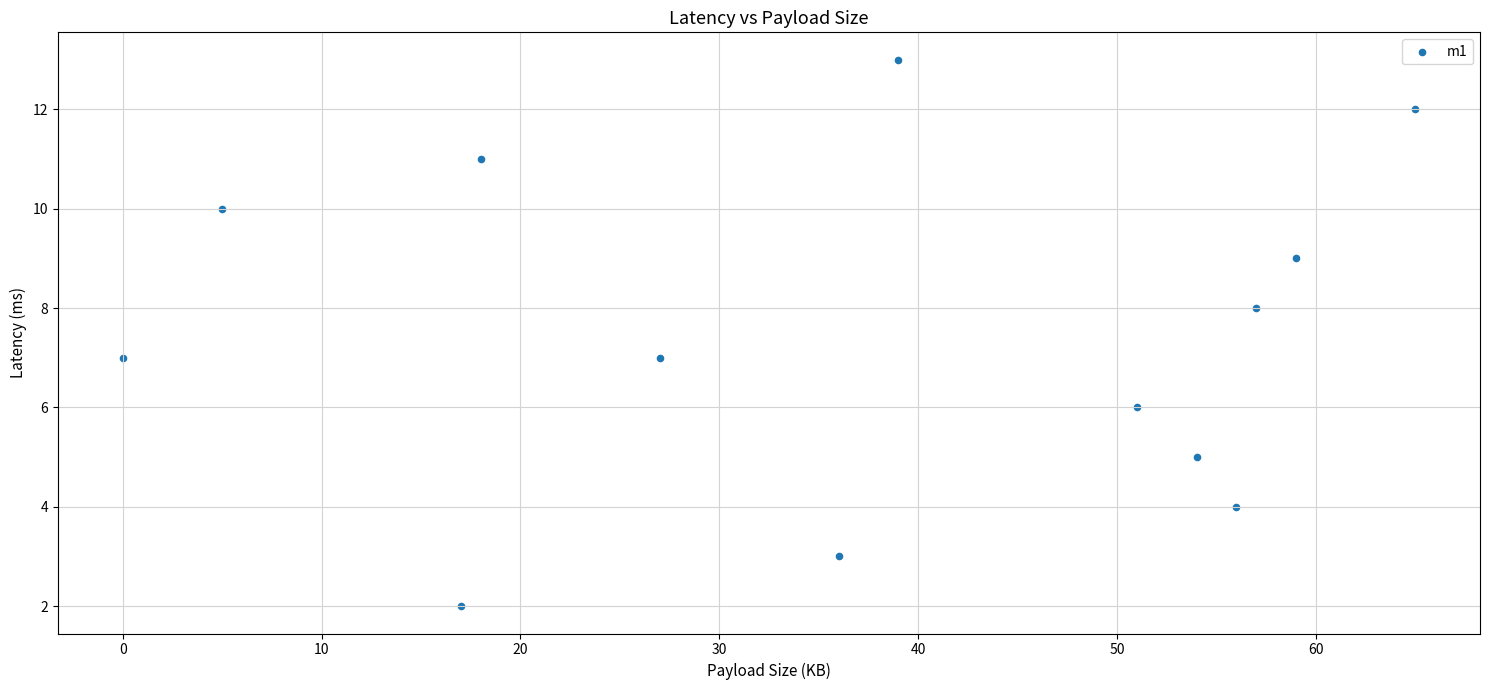

What is the range of Y values (max minus min)?

11